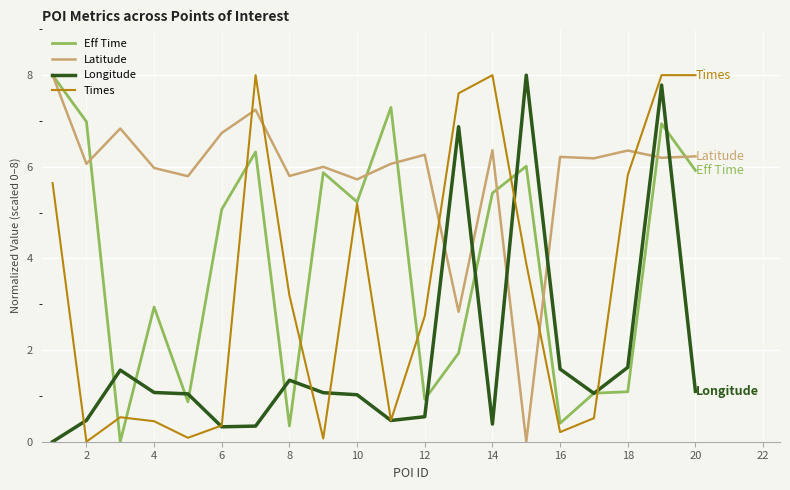

Which series has the largest total across all categories?

Latitude